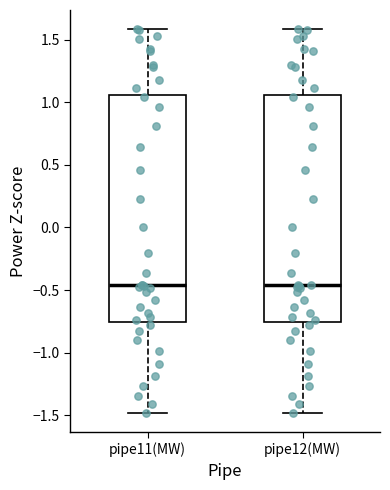

Reading left to right, read every box against the y-axis: the position of its median line, the range the box covers, and the ends of its whiskers. The values are not printed on the chart, so give them approximately, as read against the axis.

pipe11(MW): median -0.45, box -0.75 to 1.05, whiskers -1.50 to 1.60
pipe12(MW): median -0.45, box -0.75 to 1.05, whiskers -1.50 to 1.60